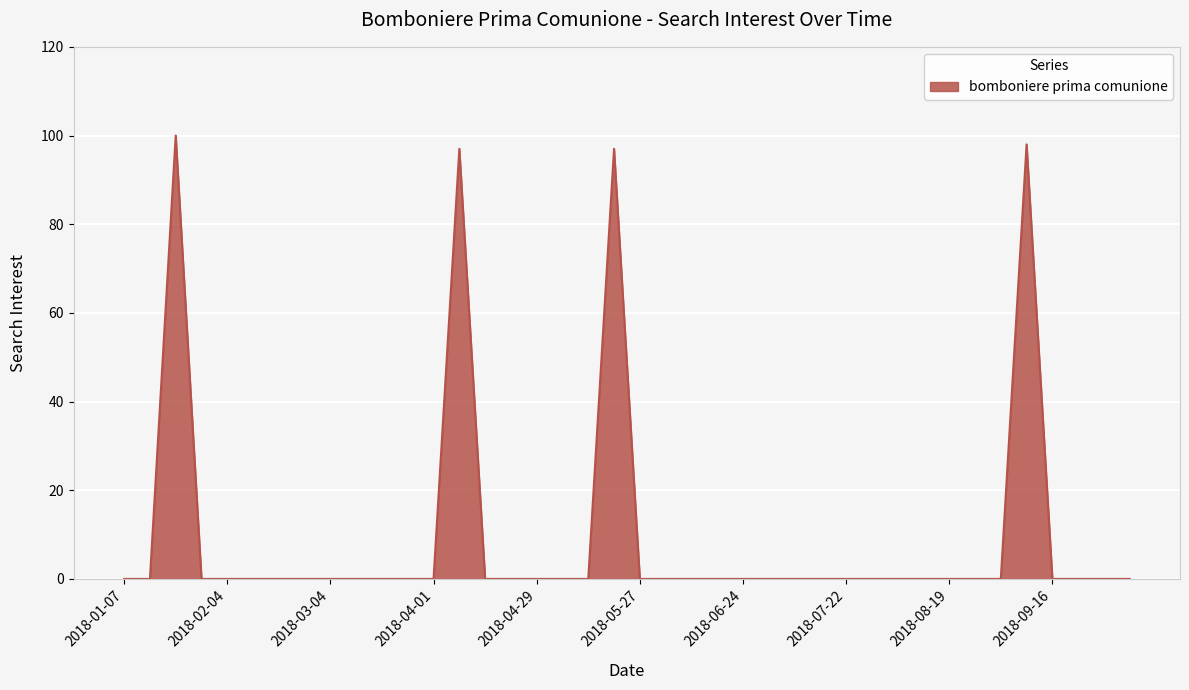

What is the maximum value shown in the chart?

100